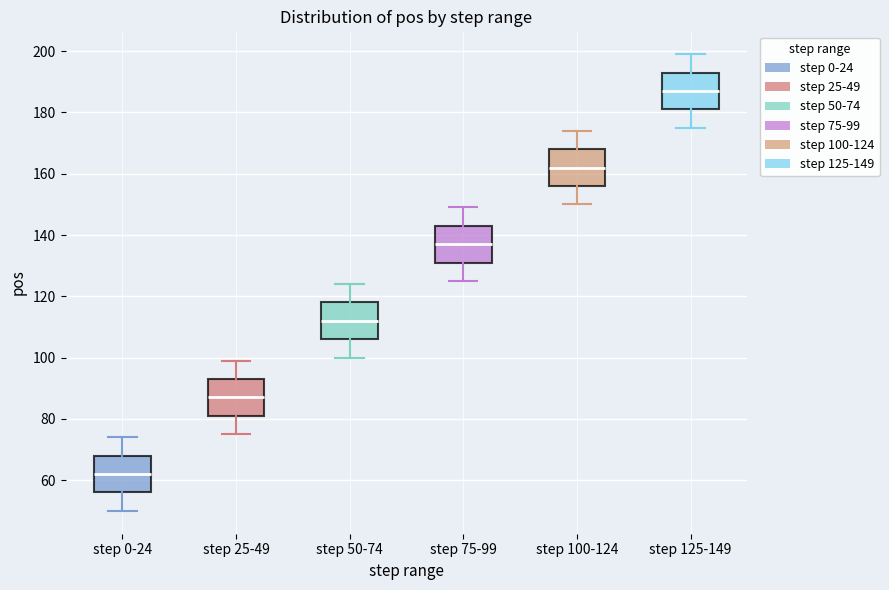

Which box's median line is the highest?

step 125-149